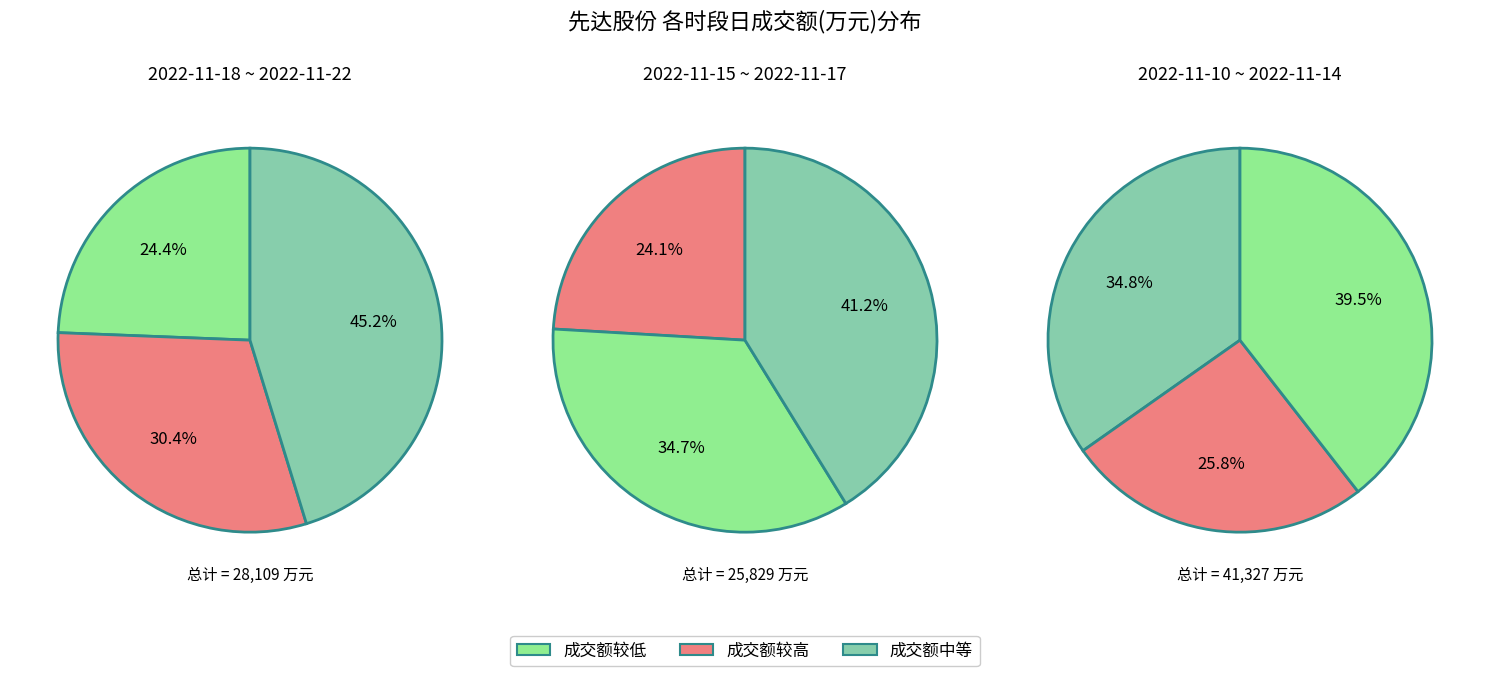

Count the number of slices in the pie.

9